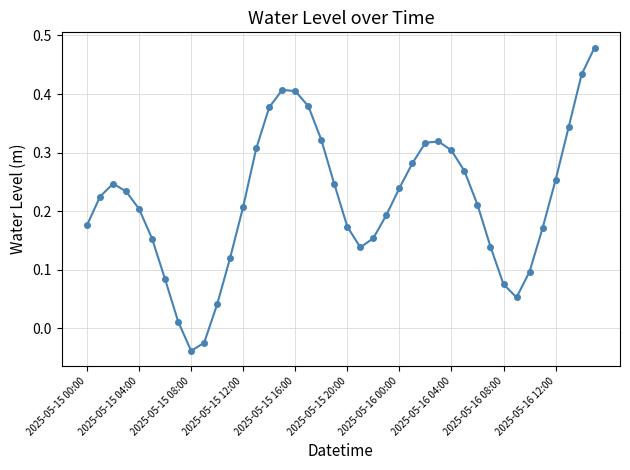

How many interior local valleys (lower than both neighbors) does the data have?

3